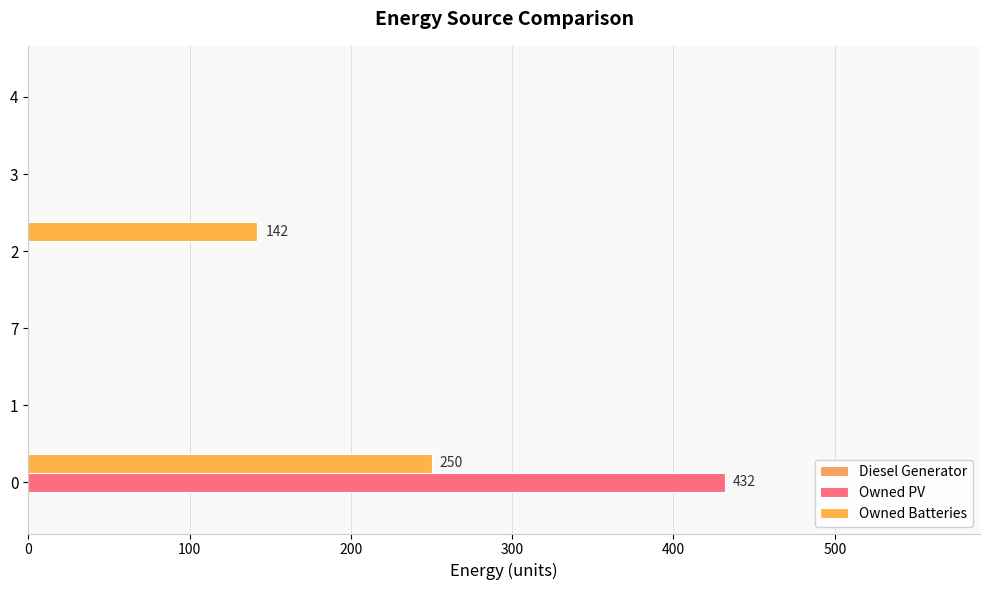

How many series are shown in this chart?

2